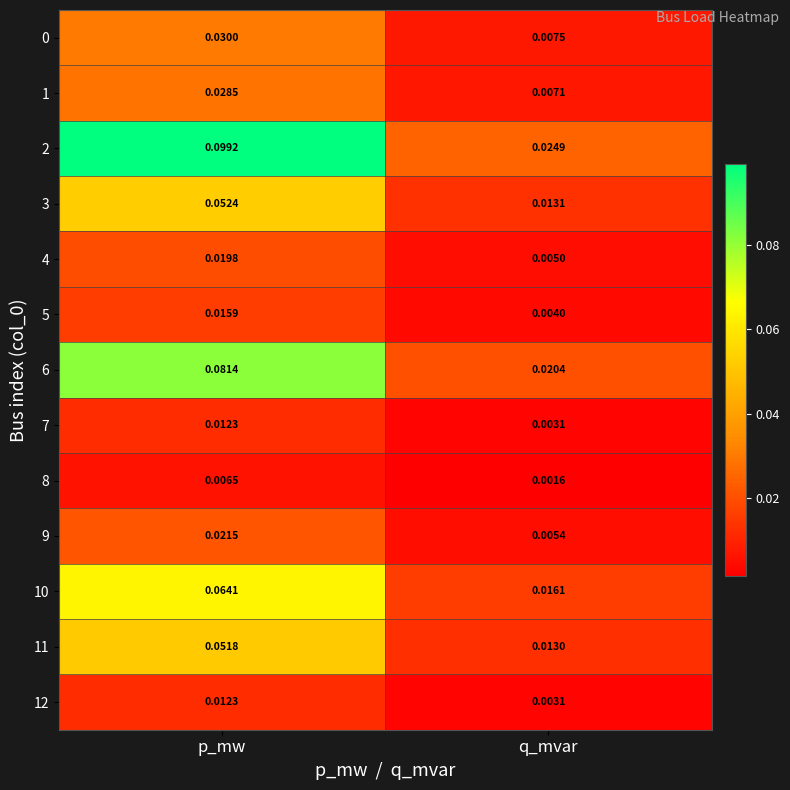

At which category is the sum across all series the highest?

p_mw